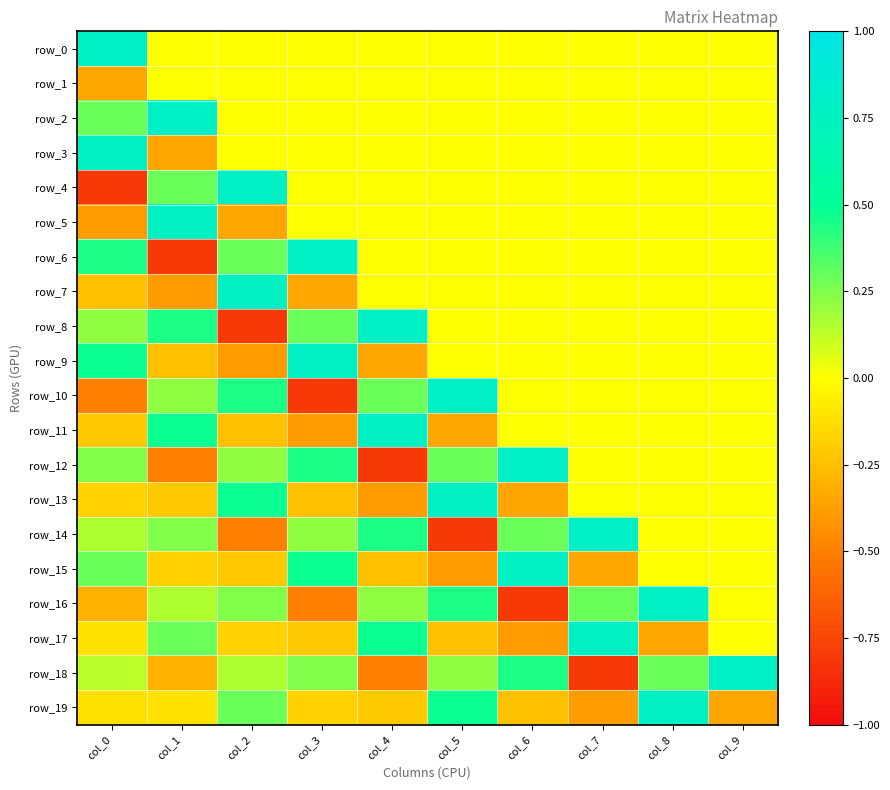

What is the minimum value for row_15?

-0.4